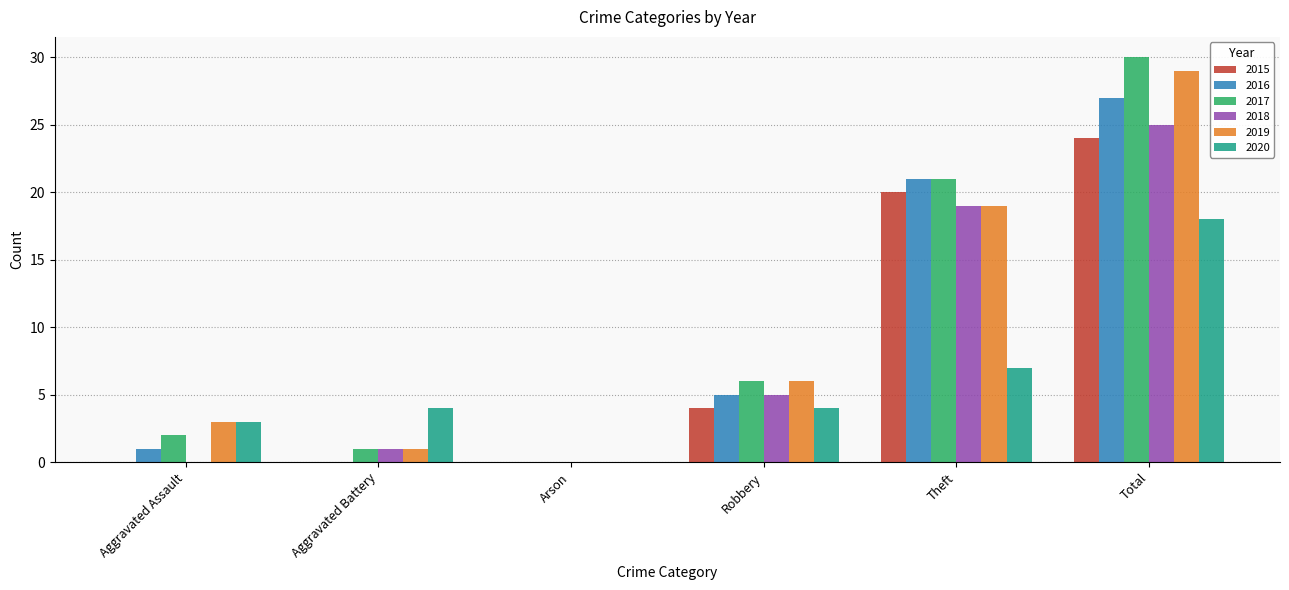

Between Theft and Total, which series saw the biggest shift?

2020